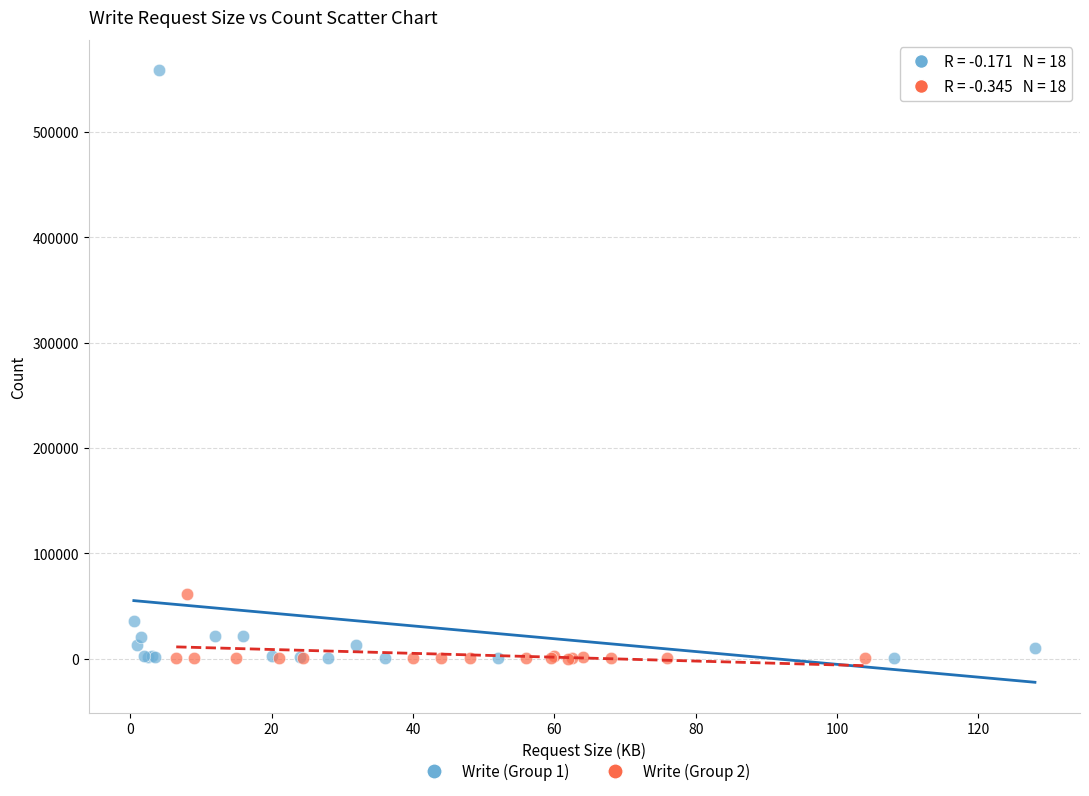

What are all the series names shown in the legend?

Write (Group 1), Write (Group 2)